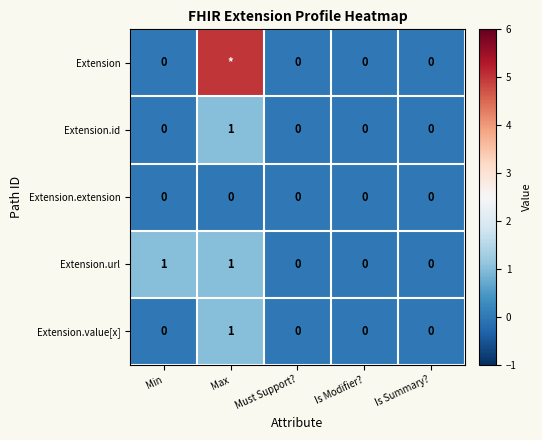

Count the Extension.id values in the range 0 to 1.

5